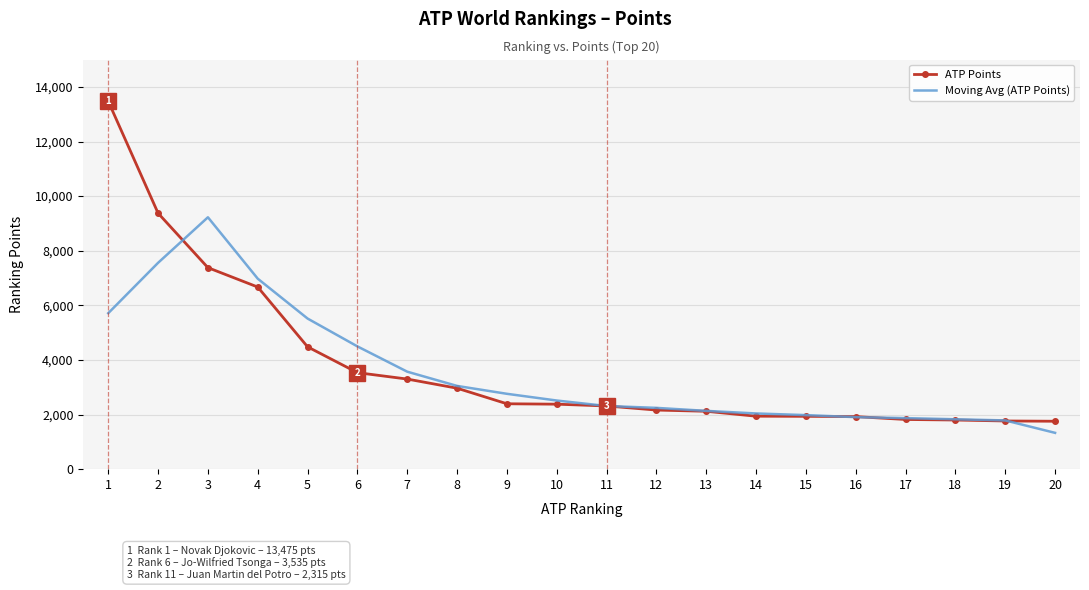

Which series has the largest range (max minus min)?

ATP Points